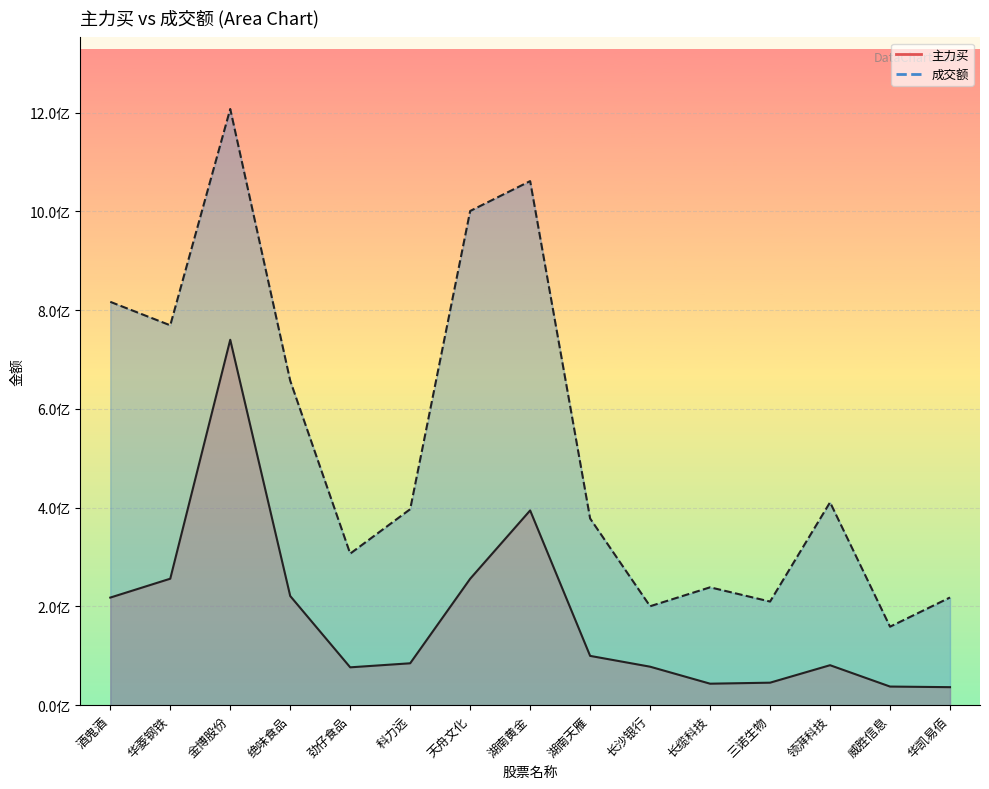

The 主力买 series shows 62084857 at 威胜信息. True or false?

False